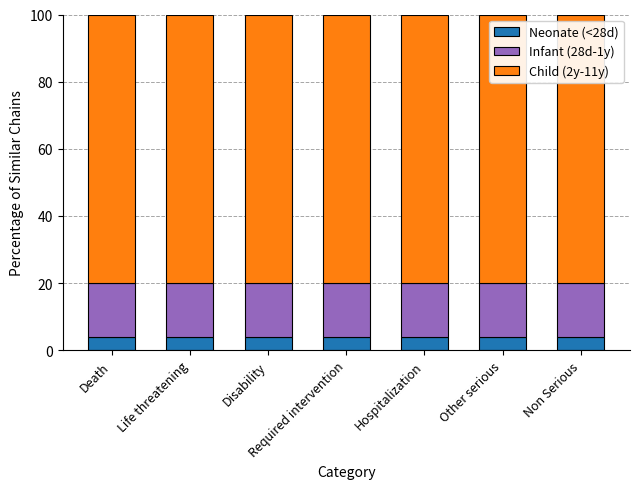

What is the sum of the Neonate (<28d) values at Other serious and Disability?

8.0